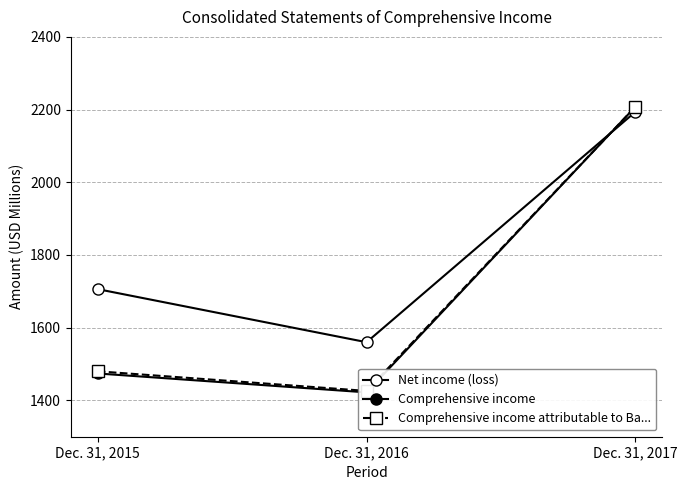

Which series has the widest spread of values?

Comprehensive income